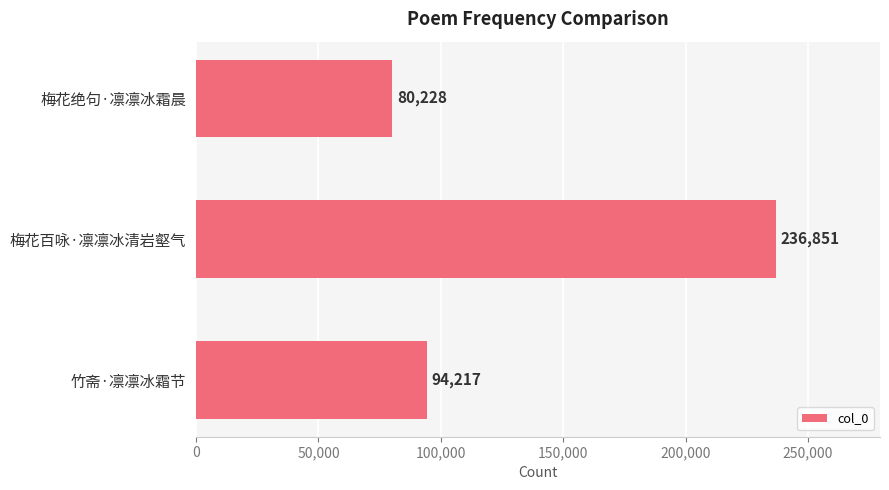

What is the difference between the second highest and minimum values?

13989